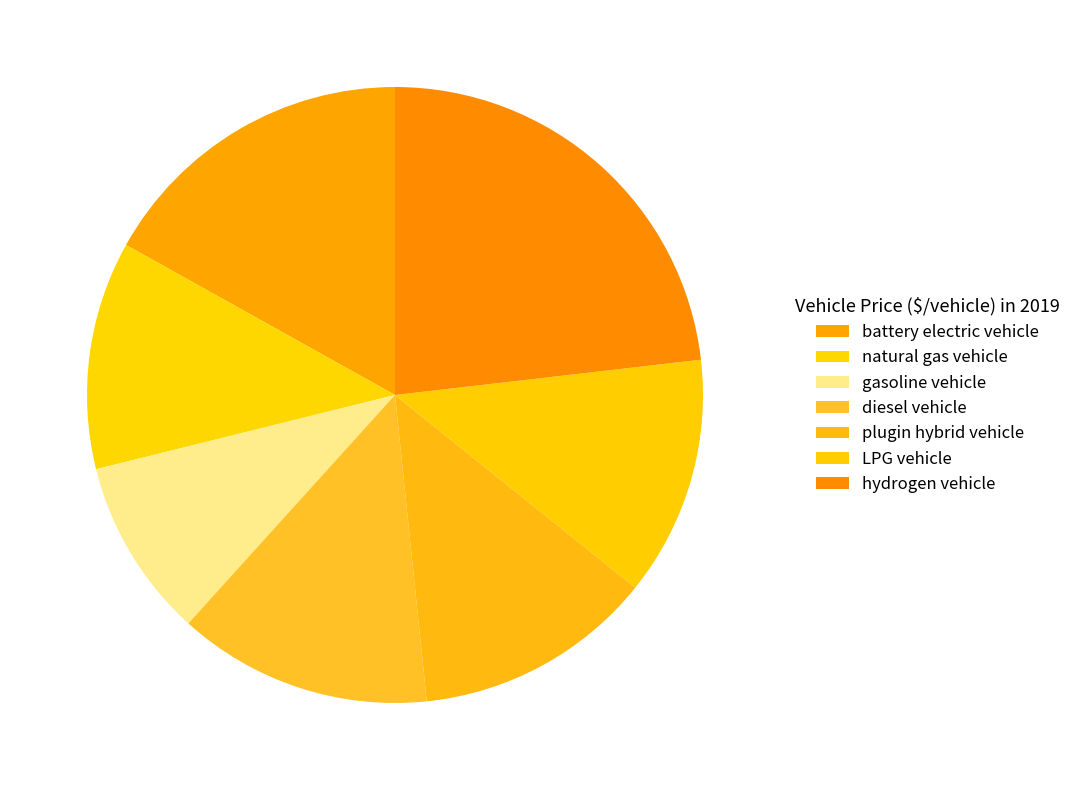

What percentage is the battery electric vehicle slice, to the nearest percent?

17%